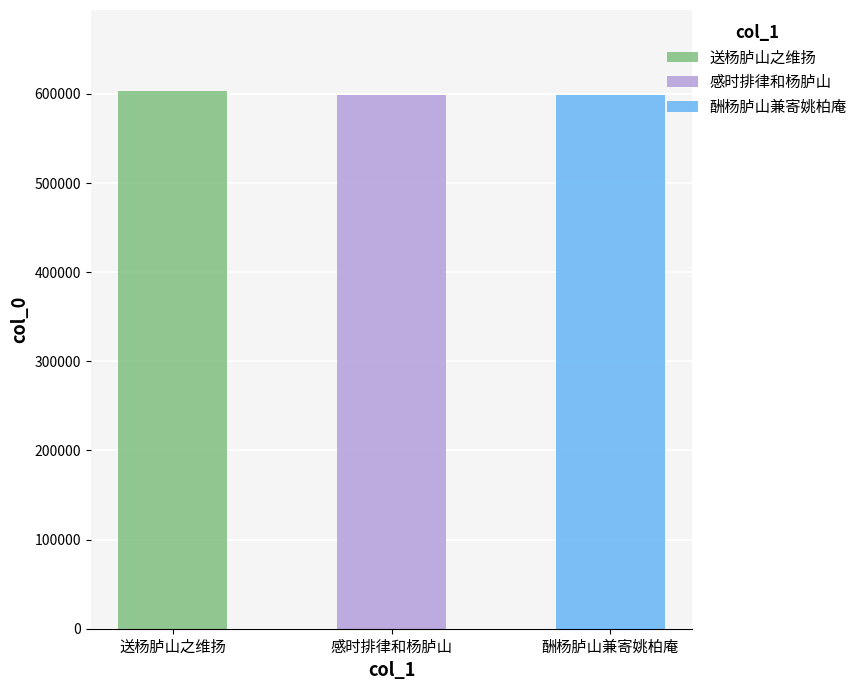

What is the sum of the values at 感时排律和杨胪山 and 酬杨胪山兼寄姚柏庵?

1197300